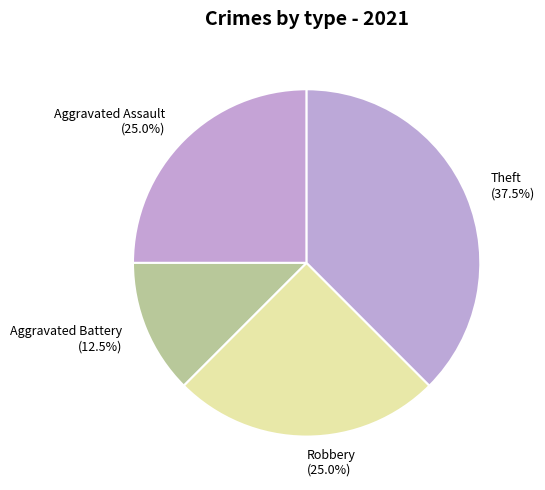

Which category has the biggest portion of the pie?

Theft